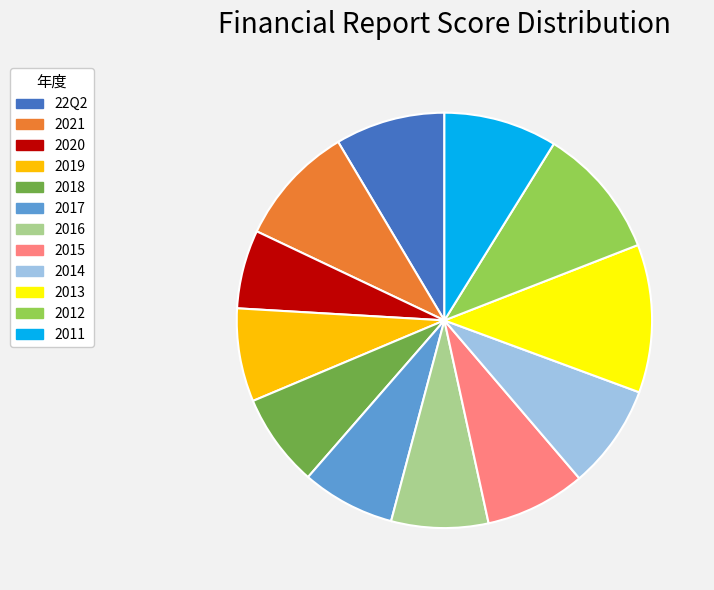

The 2012 slice represents 10% of the pie. True or false?

True